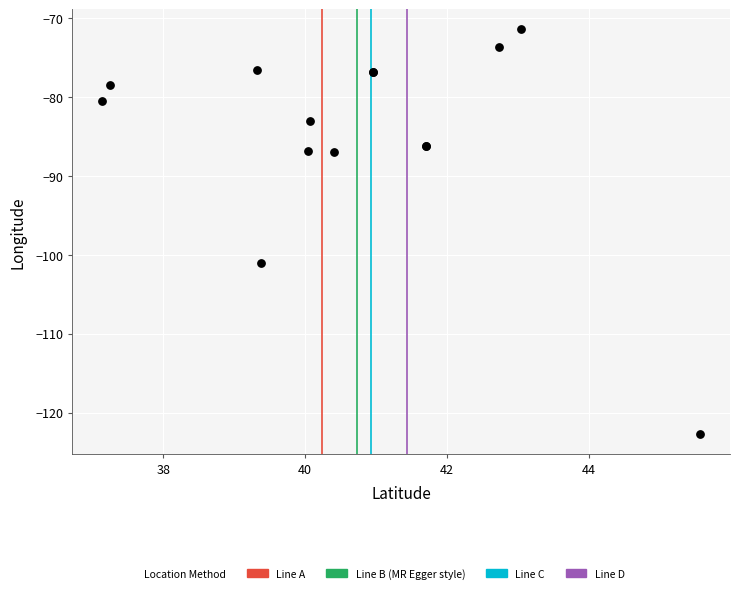

What Y value in the scatter plot is closest to -97?

-101.1